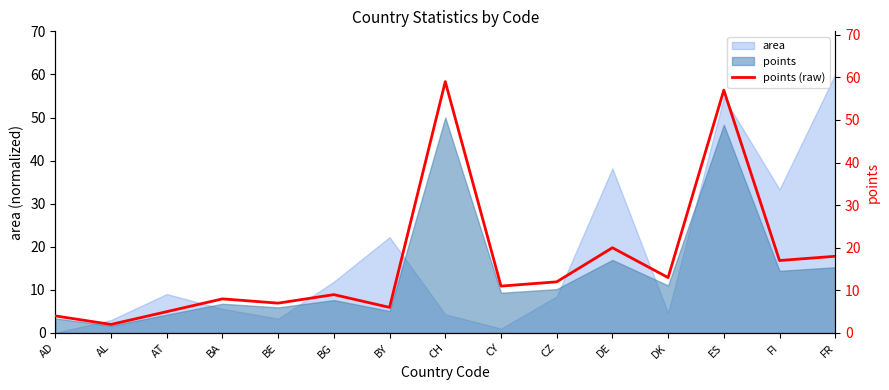

True or false: there are more than 1 points higher than both neighbors.

True